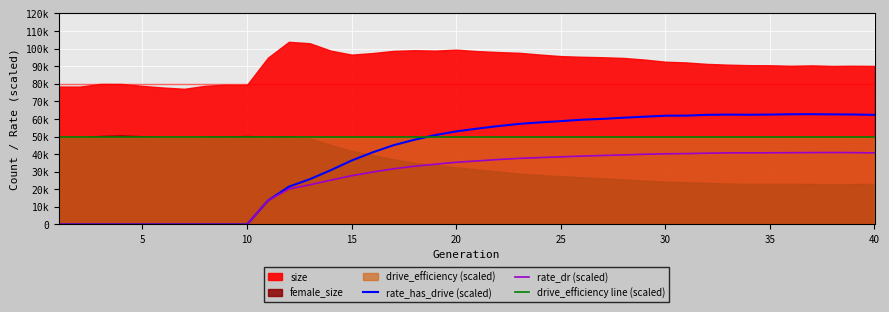

True or false: rate_dr (scaled) has more than 0 interior local peaks.

True